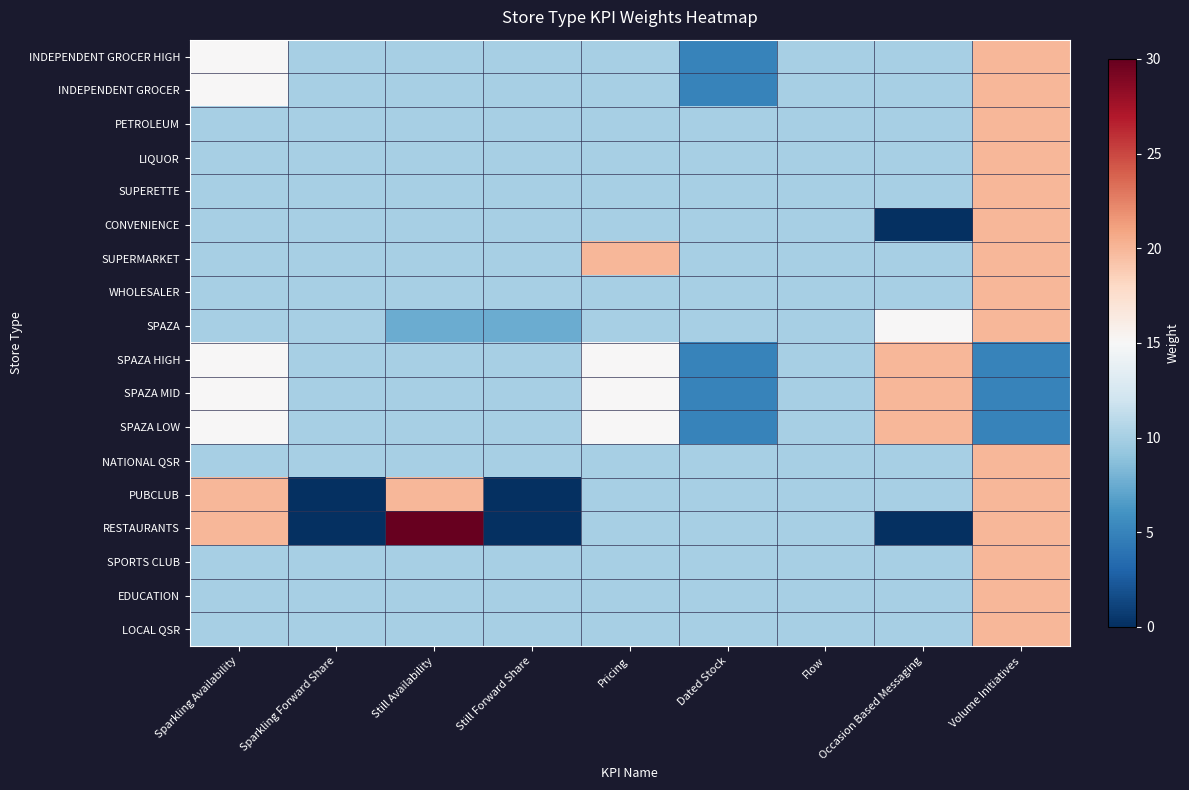

Reading left to right, extract all data points from this chart.

INDEPENDENT GROCER HIGH: Sparkling Availability=15.0	Sparkling Forward Share=10.0	Still Availability=10.0	Still Forward Share=10.0	Pricing=10.0	Dated Stock=5.0	Flow=10.0	Occasion Based Messaging=10.0	Volume Initiatives=20.0
INDEPENDENT GROCER: Sparkling Availability=15.0	Sparkling Forward Share=10.0	Still Availability=10.0	Still Forward Share=10.0	Pricing=10.0	Dated Stock=5.0	Flow=10.0	Occasion Based Messaging=10.0	Volume Initiatives=20.0
PETROLEUM: Sparkling Availability=10.0	Sparkling Forward Share=10.0	Still Availability=10.0	Still Forward Share=10.0	Pricing=10.0	Dated Stock=10.0	Flow=10.0	Occasion Based Messaging=10.0	Volume Initiatives=20.0
LIQUOR: Sparkling Availability=10.0	Sparkling Forward Share=10.0	Still Availability=10.0	Still Forward Share=10.0	Pricing=10.0	Dated Stock=10.0	Flow=10.0	Occasion Based Messaging=10.0	Volume Initiatives=20.0
SUPERETTE: Sparkling Availability=10.0	Sparkling Forward Share=10.0	Still Availability=10.0	Still Forward Share=10.0	Pricing=10.0	Dated Stock=10.0	Flow=10.0	Occasion Based Messaging=10.0	Volume Initiatives=20.0
CONVENIENCE: Sparkling Availability=10.0	Sparkling Forward Share=10.0	Still Availability=10.0	Still Forward Share=10.0	Pricing=10.0	Dated Stock=10.0	Flow=10.0	Occasion Based Messaging=0.0	Volume Initiatives=20.0
SUPERMARKET: Sparkling Availability=10.0	Sparkling Forward Share=10.0	Still Availability=10.0	Still Forward Share=10.0	Pricing=20.0	Dated Stock=10.0	Flow=10.0	Occasion Based Messaging=10.0	Volume Initiatives=20.0
WHOLESALER: Sparkling Availability=10.0	Sparkling Forward Share=10.0	Still Availability=10.0	Still Forward Share=10.0	Pricing=10.0	Dated Stock=10.0	Flow=10.0	Occasion Based Messaging=10.0	Volume Initiatives=20.0
SPAZA: Sparkling Availability=10.0	Sparkling Forward Share=10.0	Still Availability=7.5	Still Forward Share=7.5	Pricing=10.0	Dated Stock=10.0	Flow=10.0	Occasion Based Messaging=15.0	Volume Initiatives=20.0
SPAZA HIGH: Sparkling Availability=15.0	Sparkling Forward Share=10.0	Still Availability=10.0	Still Forward Share=10.0	Pricing=15.0	Dated Stock=5.0	Flow=10.0	Occasion Based Messaging=20.0	Volume Initiatives=5.0
SPAZA MID: Sparkling Availability=15.0	Sparkling Forward Share=10.0	Still Availability=10.0	Still Forward Share=10.0	Pricing=15.0	Dated Stock=5.0	Flow=10.0	Occasion Based Messaging=20.0	Volume Initiatives=5.0
SPAZA LOW: Sparkling Availability=15.0	Sparkling Forward Share=10.0	Still Availability=10.0	Still Forward Share=10.0	Pricing=15.0	Dated Stock=5.0	Flow=10.0	Occasion Based Messaging=20.0	Volume Initiatives=5.0
NATIONAL QSR: Sparkling Availability=10.0	Sparkling Forward Share=10.0	Still Availability=10.0	Still Forward Share=10.0	Pricing=10.0	Dated Stock=10.0	Flow=10.0	Occasion Based Messaging=10.0	Volume Initiatives=20.0
PUBCLUB: Sparkling Availability=20.0	Sparkling Forward Share=0.0	Still Availability=20.0	Still Forward Share=0.0	Pricing=10.0	Dated Stock=10.0	Flow=10.0	Occasion Based Messaging=10.0	Volume Initiatives=20.0
RESTAURANTS: Sparkling Availability=20.0	Sparkling Forward Share=0.0	Still Availability=30.0	Still Forward Share=0.0	Pricing=10.0	Dated Stock=10.0	Flow=10.0	Occasion Based Messaging=0.0	Volume Initiatives=20.0
SPORTS CLUB: Sparkling Availability=10.0	Sparkling Forward Share=10.0	Still Availability=10.0	Still Forward Share=10.0	Pricing=10.0	Dated Stock=10.0	Flow=10.0	Occasion Based Messaging=10.0	Volume Initiatives=20.0
EDUCATION: Sparkling Availability=10.0	Sparkling Forward Share=10.0	Still Availability=10.0	Still Forward Share=10.0	Pricing=10.0	Dated Stock=10.0	Flow=10.0	Occasion Based Messaging=10.0	Volume Initiatives=20.0
LOCAL QSR: Sparkling Availability=10.0	Sparkling Forward Share=10.0	Still Availability=10.0	Still Forward Share=10.0	Pricing=10.0	Dated Stock=10.0	Flow=10.0	Occasion Based Messaging=10.0	Volume Initiatives=20.0